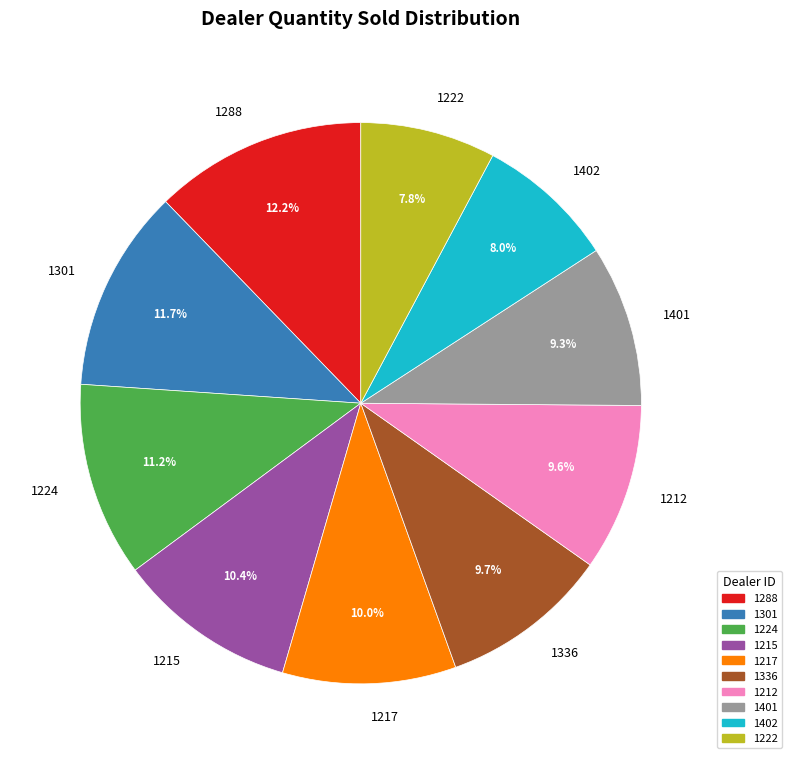

Is it true that 1336 is 15% of the pie?

False